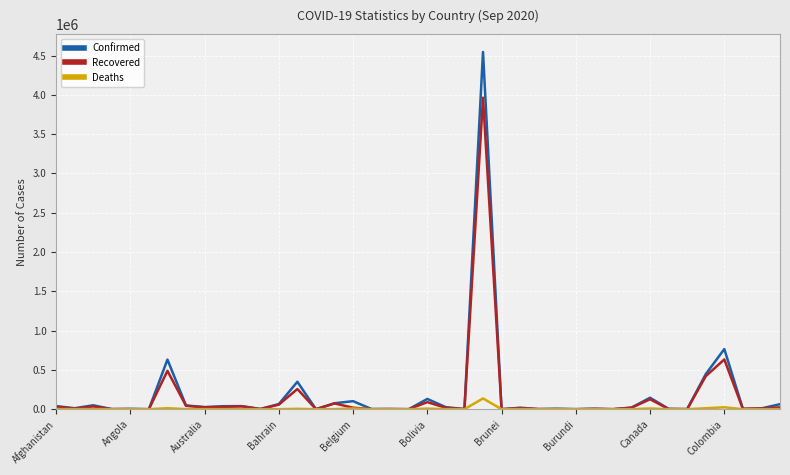

Which series has the largest range (max minus min)?

Confirmed